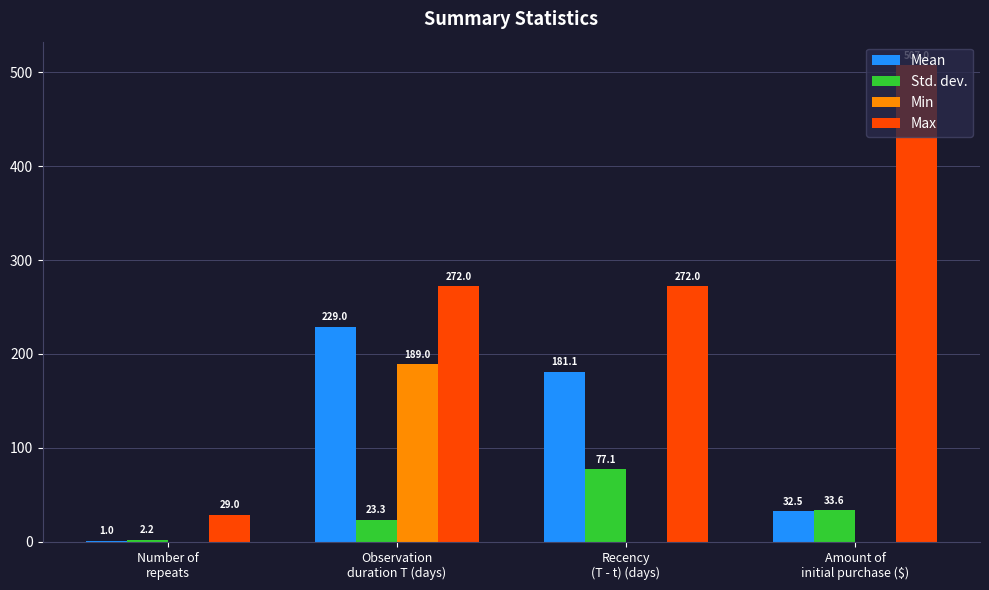

How many distinct data groups are displayed?

4